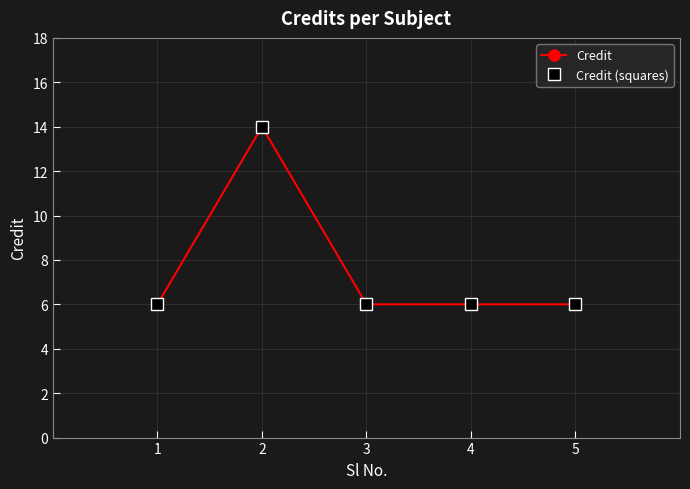

Is it true that Credit equals 6 at 1?

True